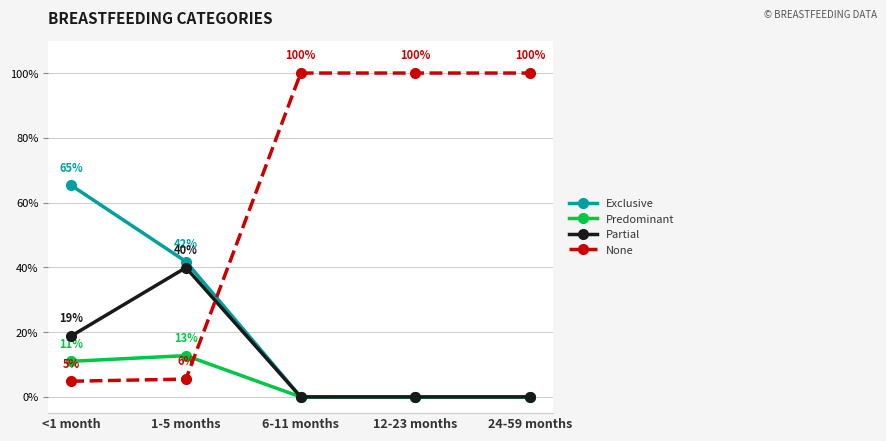

How many times do Exclusive and None cross each other?

1